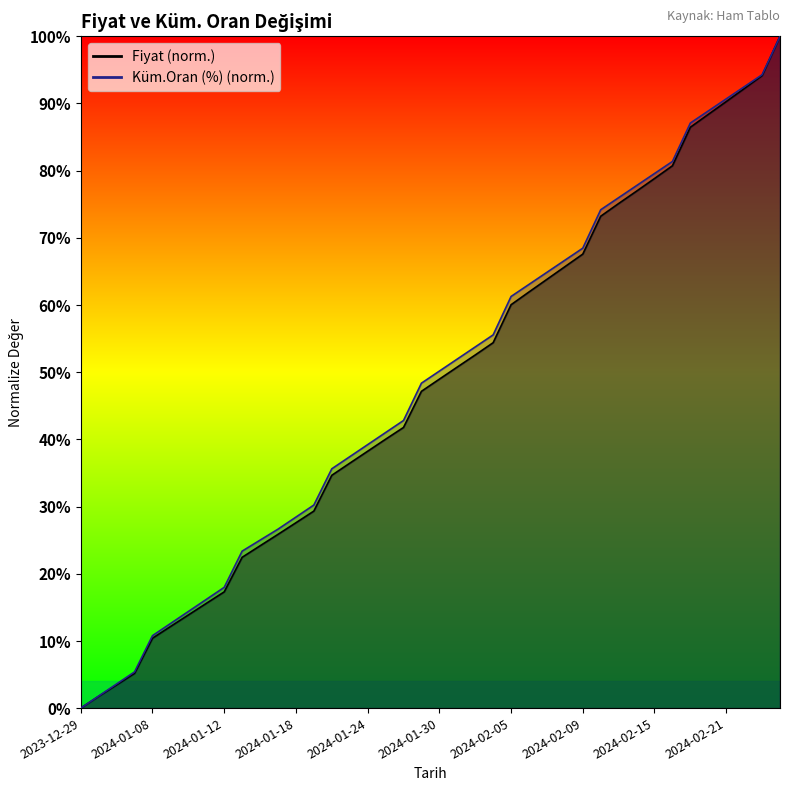

What is the approximate value at 2024-01-11?

0.2